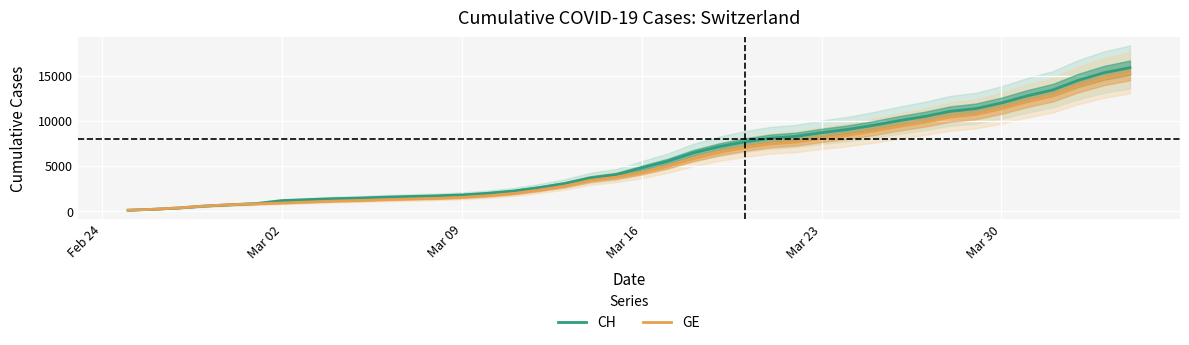

True or false: GE and CH intersect in this chart.

False